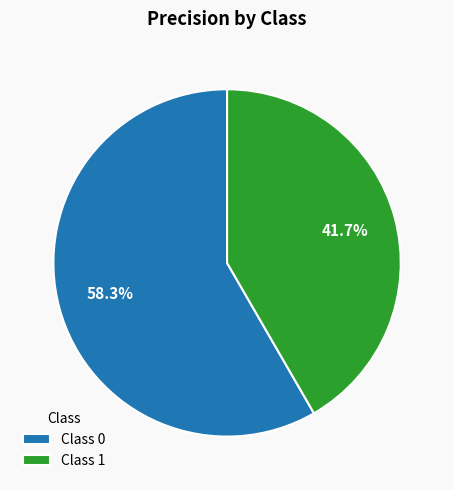

Is there a majority slice in this chart?

Yes